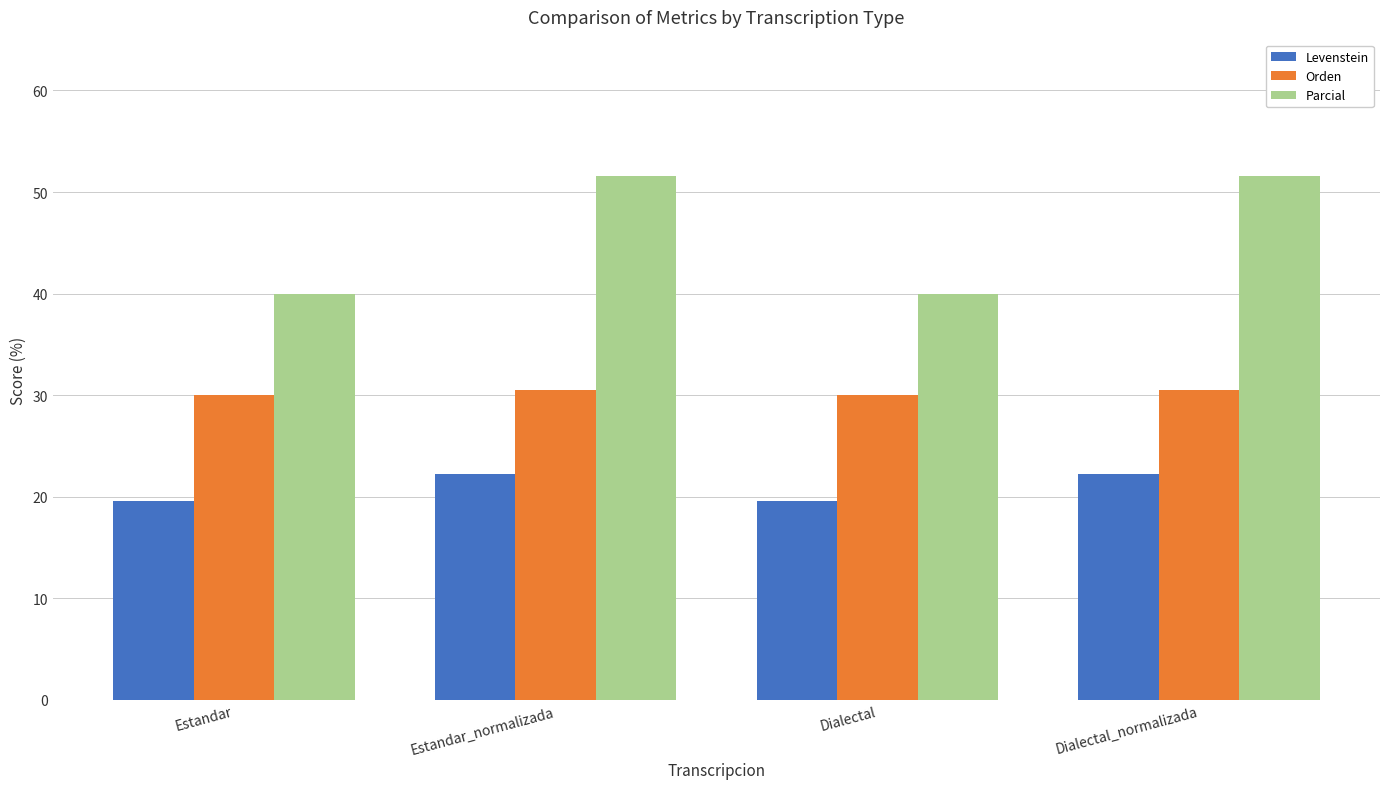

Is the value of Orden at Estandar_normalizada greater than the value of Parcial at Dialectal?

No